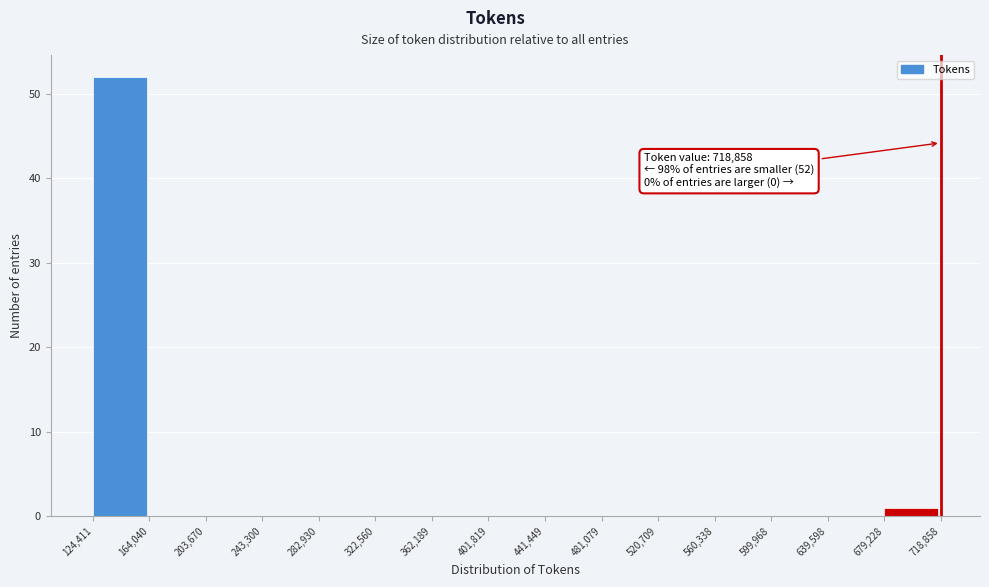

Over which range of the x-axis is the bar tallest?

124,411 to 164,040